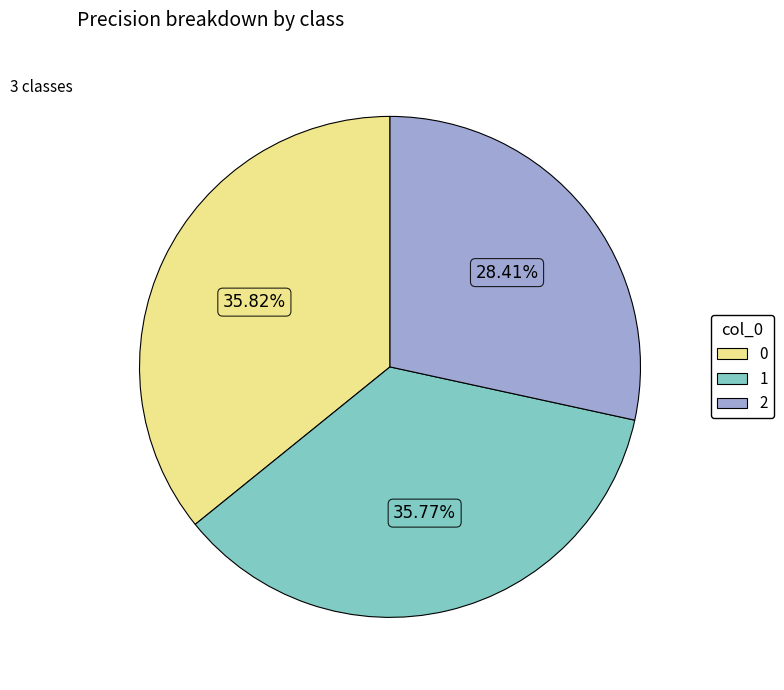

What percentage is NOT represented by 2?

71.6%